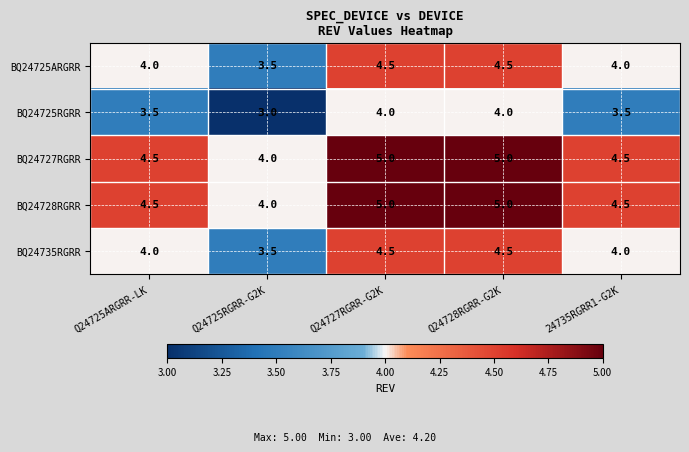

Reading left to right, what are all the values shown in this chart?

BQ24725ARGRR: 4.0	3.5	4.5	4.5	4.0
BQ24725RGRR: 3.5	3.0	4.0	4.0	3.5
BQ24727RGRR: 4.5	4.0	5.0	5.0	4.5
BQ24728RGRR: 4.5	4.0	5.0	5.0	4.5
BQ24735RGRR: 4.0	3.5	4.5	4.5	4.0